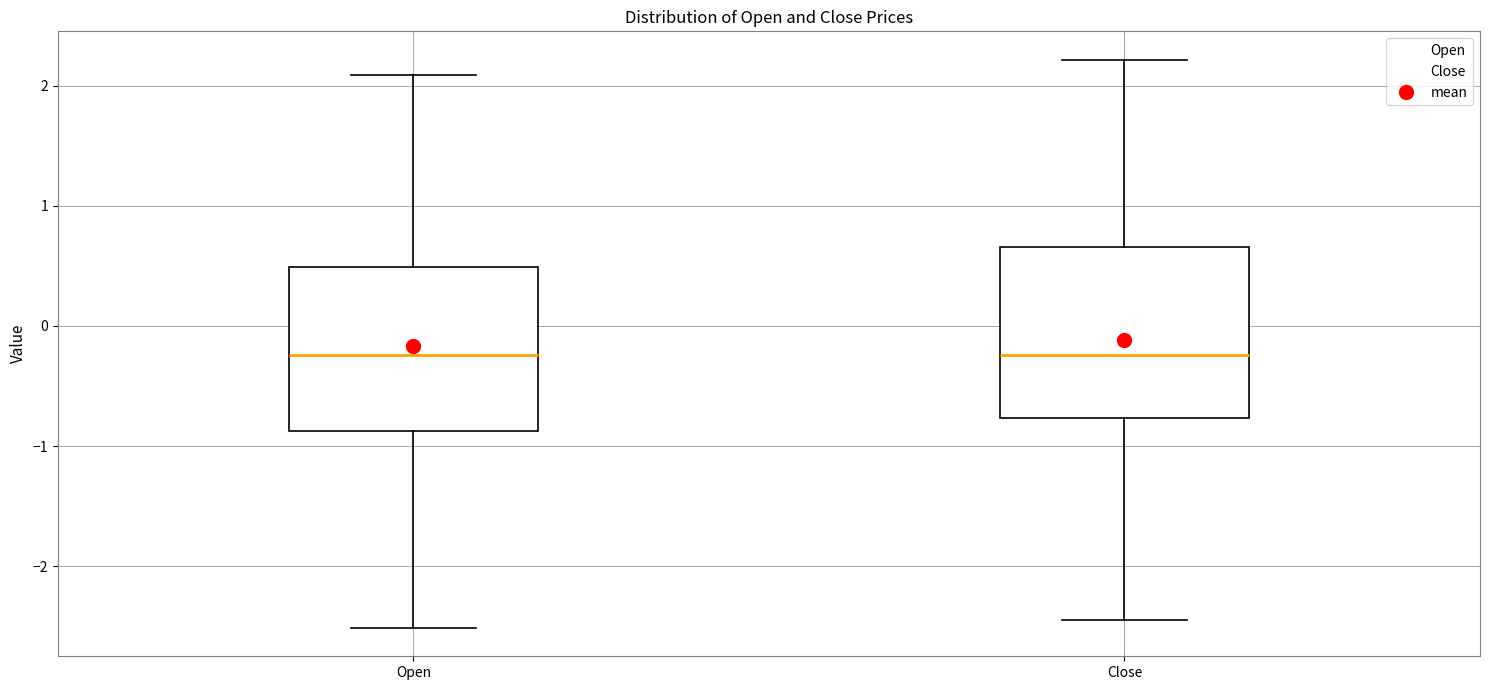

Where does the upper whisker of the box for Open end on the y-axis? The values are not printed on the chart, so give them approximately, as read against the axis.

2.1